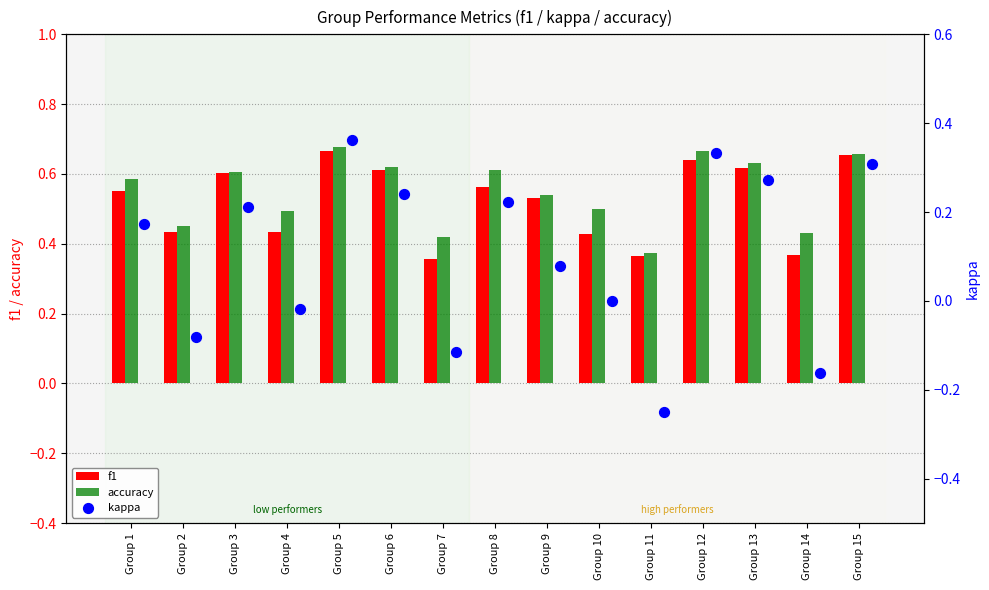

Which series has the largest total across all categories?

accuracy